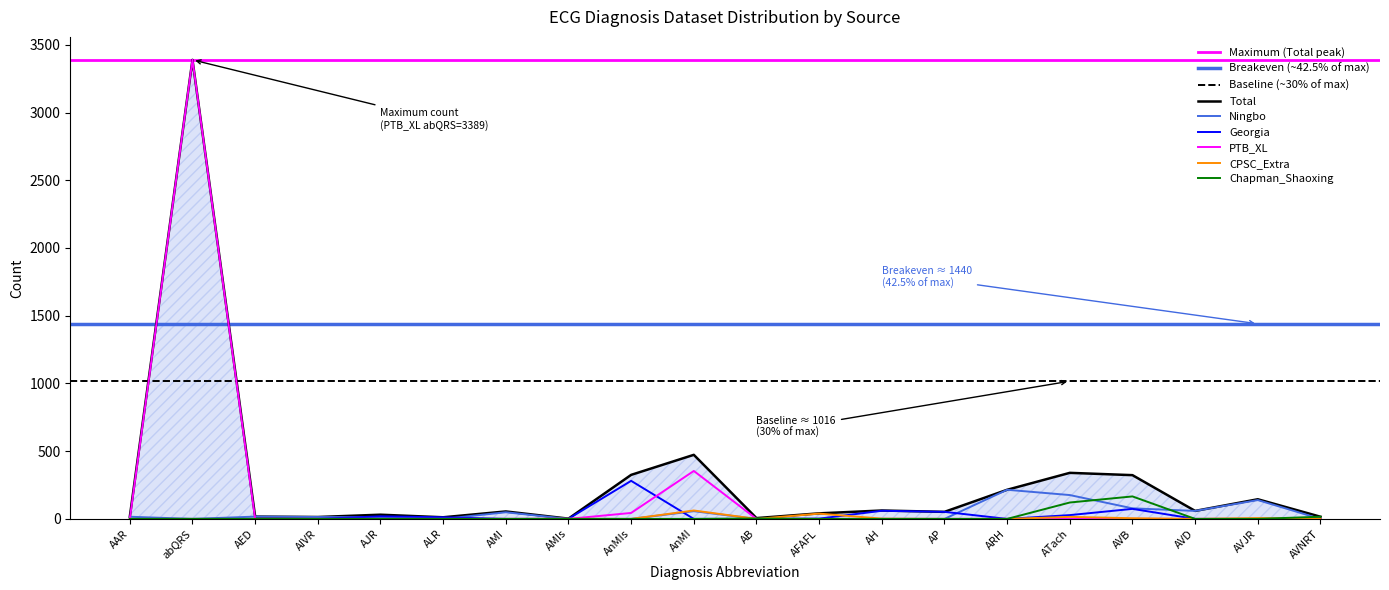

Reading right to left, list all the values displayed in this chart.

Total: AVNRT=16	AVJR=145	AVD=59	AVB=323	ATach=340	ARH=215	AP=52	AH=62	AFAFL=41	AB=6	AnMI=473	AnMIs=325	AMIs=2	AMI=55	ALR=12	AJR=31	AIVR=14	AED=17	abQRS=3389	AAR=16
Ningbo: AVNRT=0	AVJR=139	AVD=59	AVB=78	ATach=176	ARH=215	AP=0	AH=0	AFAFL=0	AB=0	AnMI=57	AnMIs=0	AMIs=0	AMI=49	ALR=0	AJR=12	AIVR=14	AED=17	abQRS=0	AAR=16
Georgia: AVNRT=0	AVJR=0	AVD=0	AVB=74	ATach=28	ARH=0	AP=52	AH=60	AFAFL=2	AB=0	AnMI=0	AnMIs=281	AMIs=1	AMI=0	ALR=12	AJR=19	AIVR=0	AED=0	abQRS=0	AAR=0
PTB_XL: AVNRT=0	AVJR=0	AVD=0	AVB=0	ATach=0	ARH=0	AP=0	AH=0	AFAFL=0	AB=0	AnMI=354	AnMIs=44	AMIs=0	AMI=0	ALR=0	AJR=0	AIVR=0	AED=0	abQRS=3389	AAR=0
CPSC_Extra: AVNRT=0	AVJR=6	AVD=0	AVB=5	ATach=15	ARH=0	AP=0	AH=2	AFAFL=39	AB=0	AnMI=62	AnMIs=0	AMIs=1	AMI=0	ALR=0	AJR=0	AIVR=0	AED=0	abQRS=0	AAR=0
Chapman_Shaoxing: AVNRT=16	AVJR=0	AVD=0	AVB=166	ATach=121	ARH=0	AP=0	AH=0	AFAFL=0	AB=3	AnMI=0	AnMIs=0	AMIs=0	AMI=0	ALR=0	AJR=0	AIVR=0	AED=0	abQRS=0	AAR=0